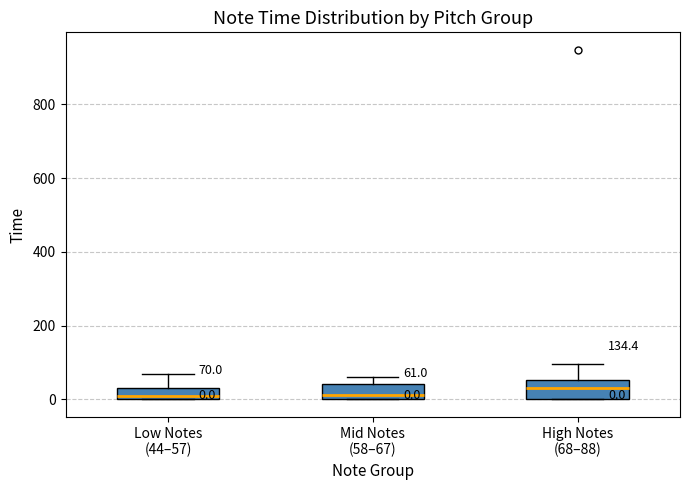

Which box's median line is the highest?

High Notes (68–88)